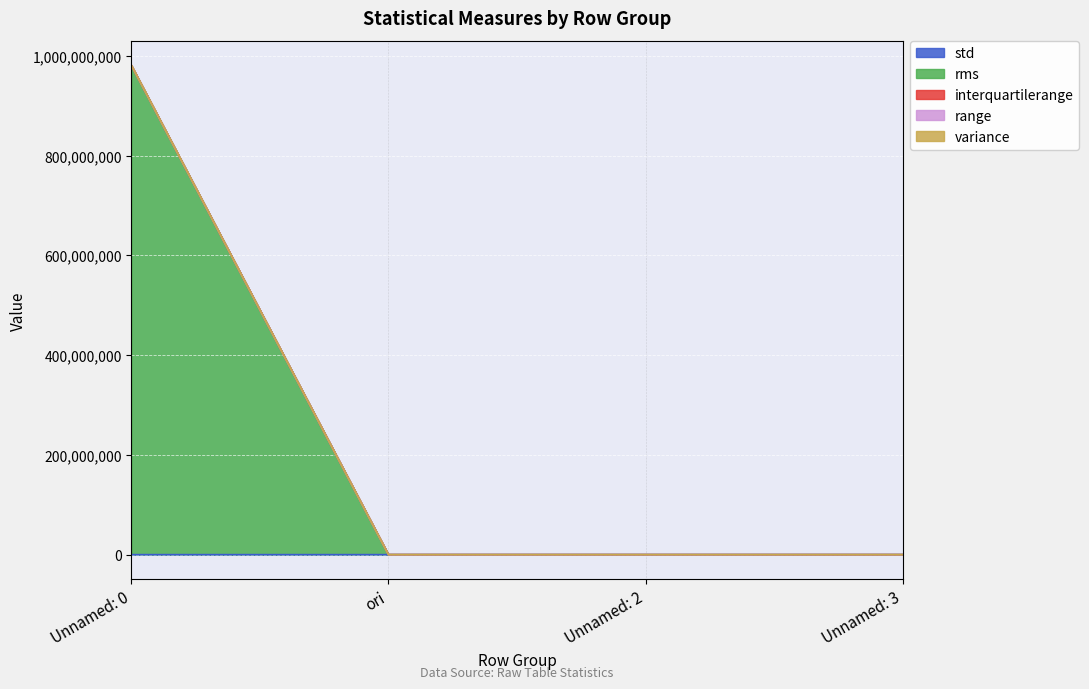

True or false: range has more than 1 points higher than both neighbors.

False